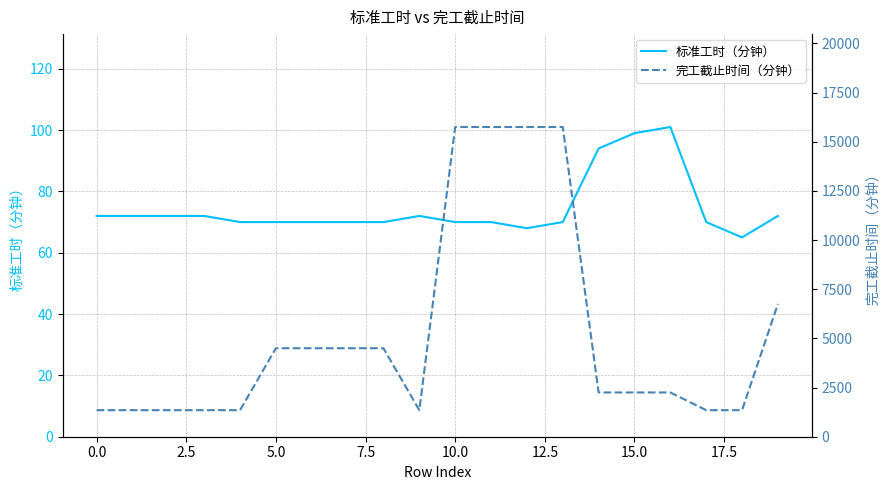

The 标准工时（分钟） series shows 127 at 0.0. True or false?

False